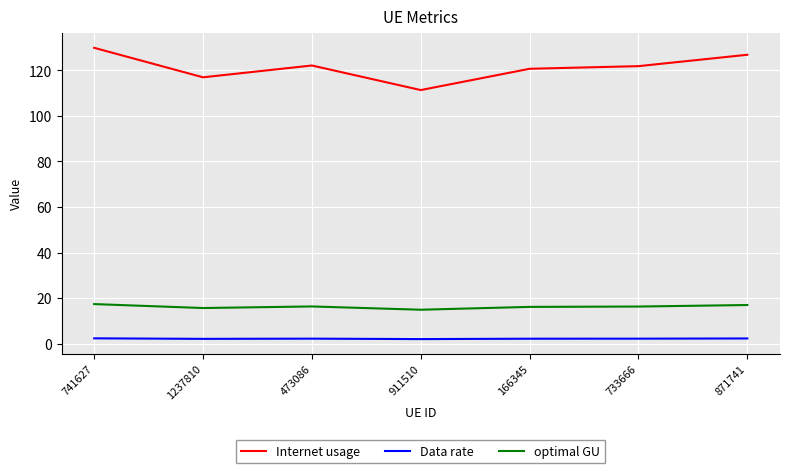

Between 741627 and 733666, which series saw the biggest shift?

Internet usage